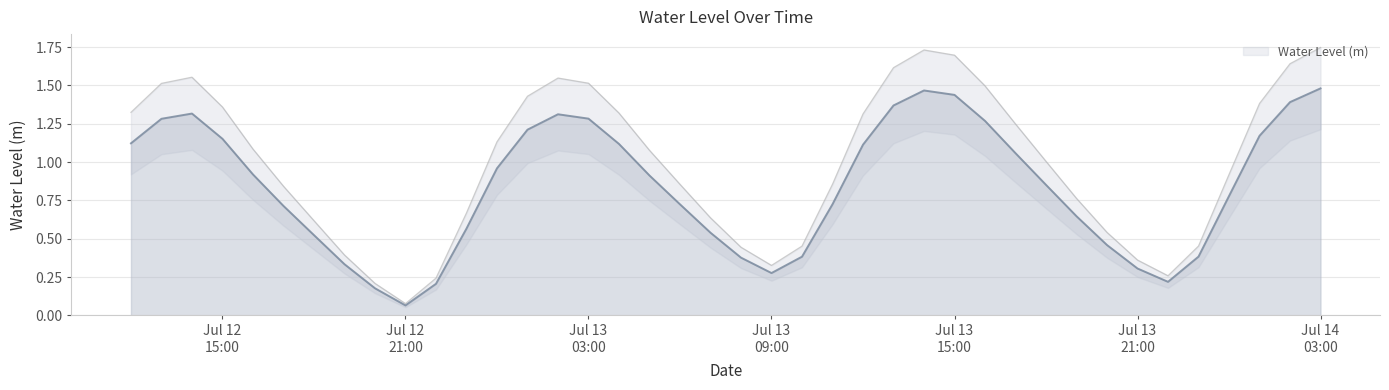

Between 2024-07-13 18:00:00 and 2024-07-13 21:00:00, which is larger?

2024-07-13 18:00:00